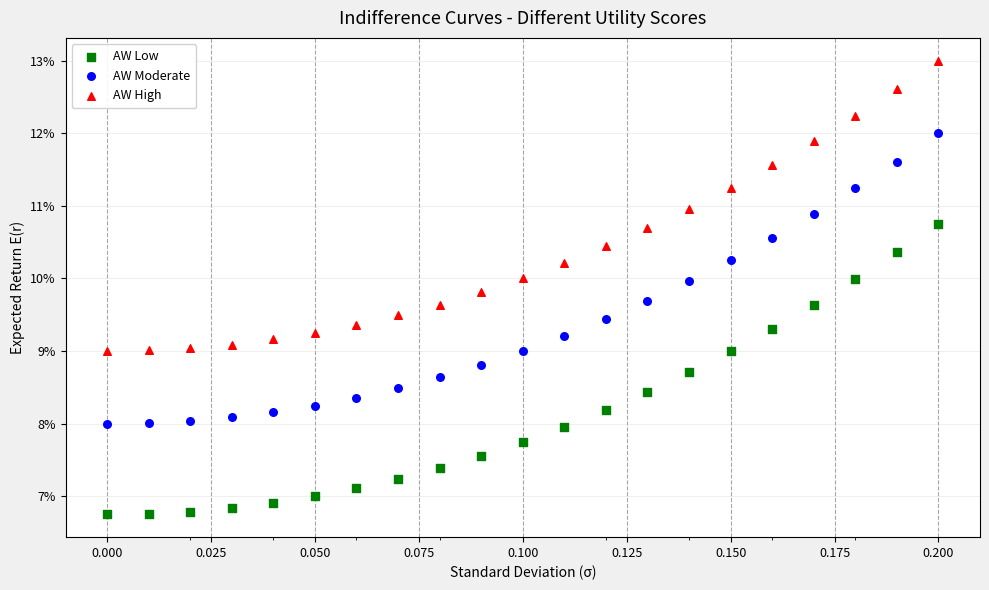

What are all the series names shown in the legend?

AW Low, AW Moderate, AW High